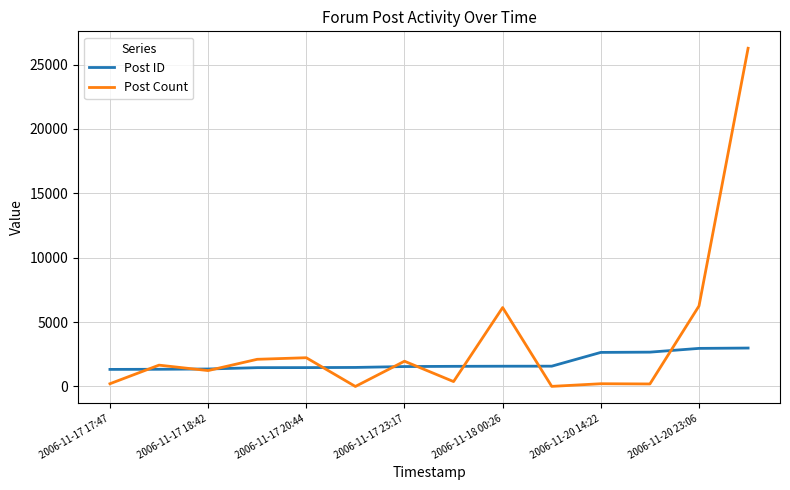

Which series has the widest spread of values?

Post Count